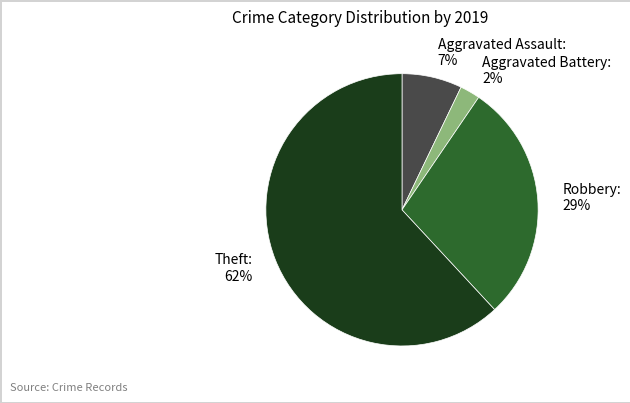

Which category has the smallest portion of the pie?

Aggravated Battery